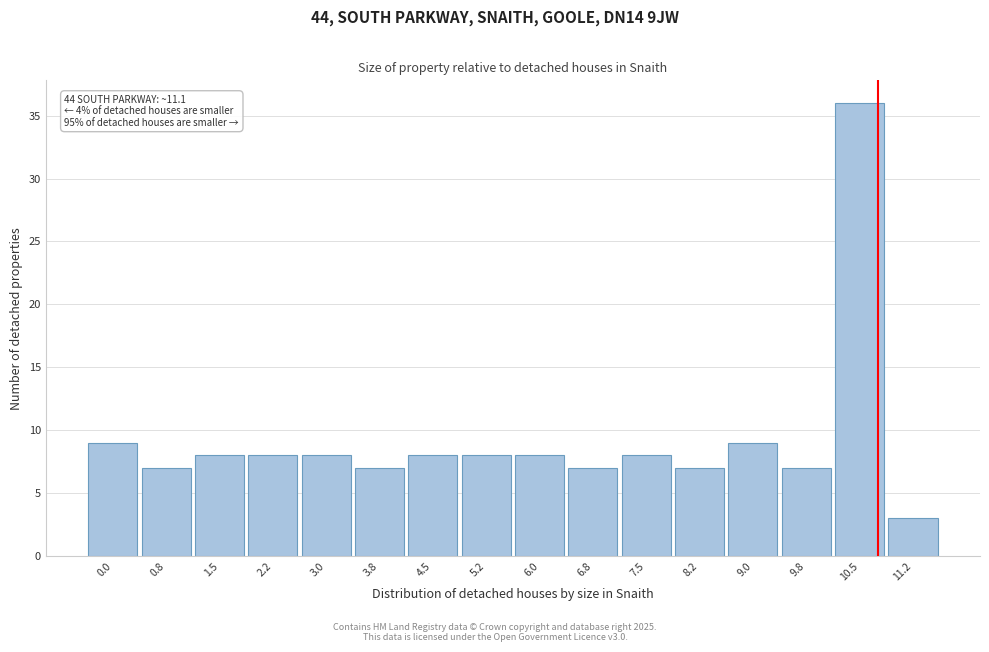

Reading left to right, list all the values displayed in this chart.

0.0=9	0.8=7	1.5=8	2.2=8	3.0=8	3.8=7	4.5=8	5.2=8	6.0=8	6.8=7	7.5=8	8.2=7	9.0=9	9.8=7	10.5=36	11.2=3